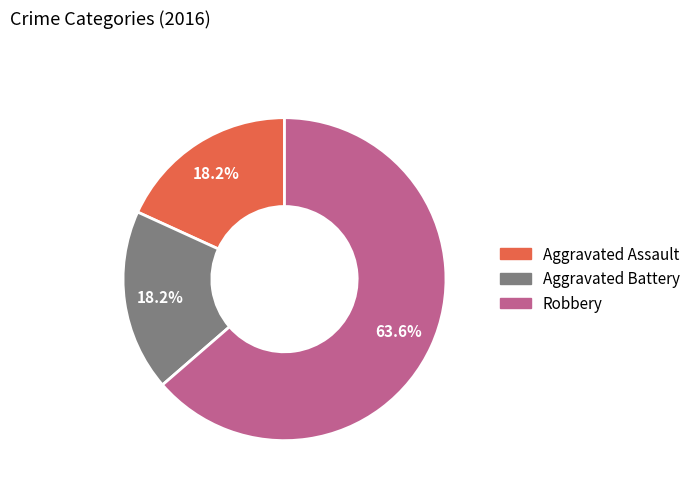

To the nearest percent, what is the average slice percentage?

33%